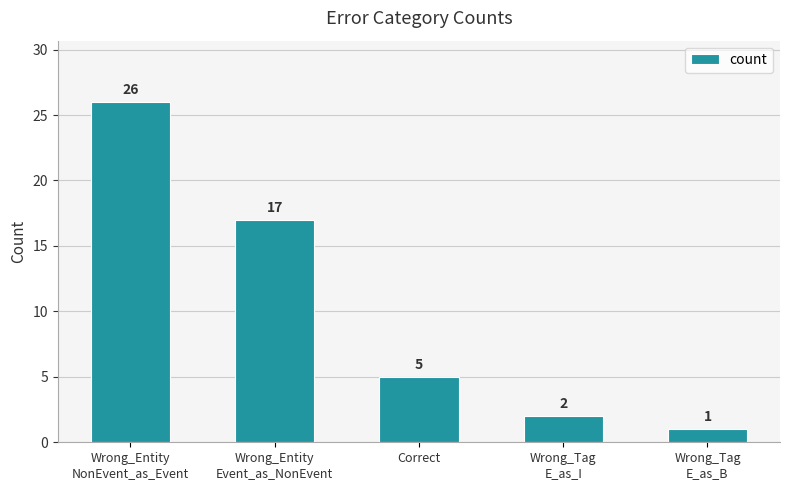

The value at Wrong_Entity
NonEvent_as_Event is 5. True or false?

False